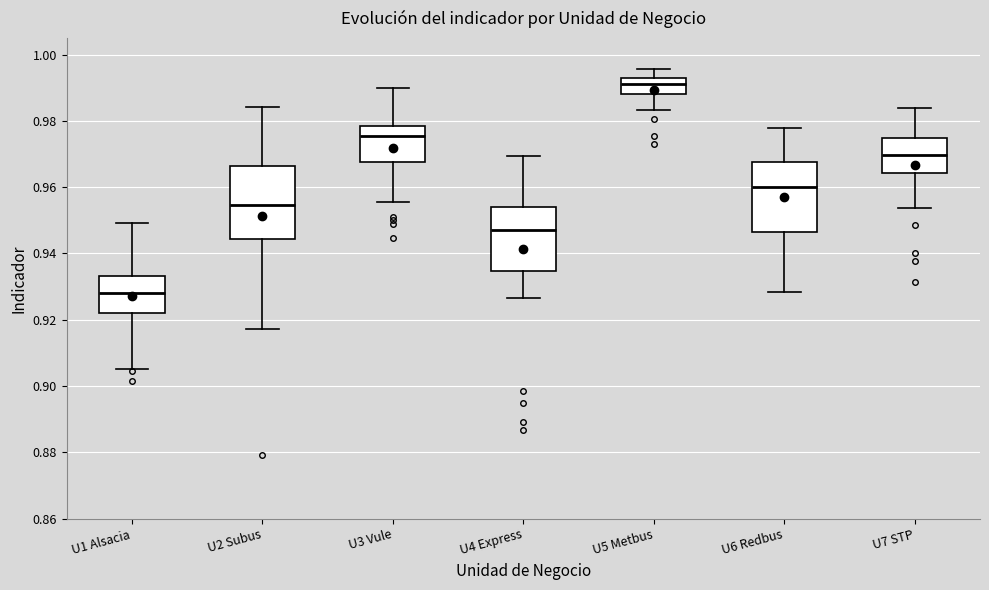

Reading left to right, transcribe this box plot: for each box, give where its median line is, the range the box spans, and where its two whiskers end, as read against the y-axis. The values are not printed on the chart, so give them approximately, as read against the axis.

U1 Alsacia: median 0.928, box 0.922 to 0.934, whiskers 0.906 to 0.950
U2 Subus: median 0.954, box 0.944 to 0.966, whiskers 0.918 to 0.984
U3 Vule: median 0.976, box 0.968 to 0.978, whiskers 0.956 to 0.990
U4 Express: median 0.948, box 0.934 to 0.954, whiskers 0.926 to 0.970
U5 Metbus: median 0.992 (inside the box), box 0.988 to 0.992, whiskers 0.984 to 0.996
U6 Redbus: median 0.960, box 0.946 to 0.968, whiskers 0.928 to 0.978
U7 STP: median 0.970, box 0.964 to 0.974, whiskers 0.954 to 0.984